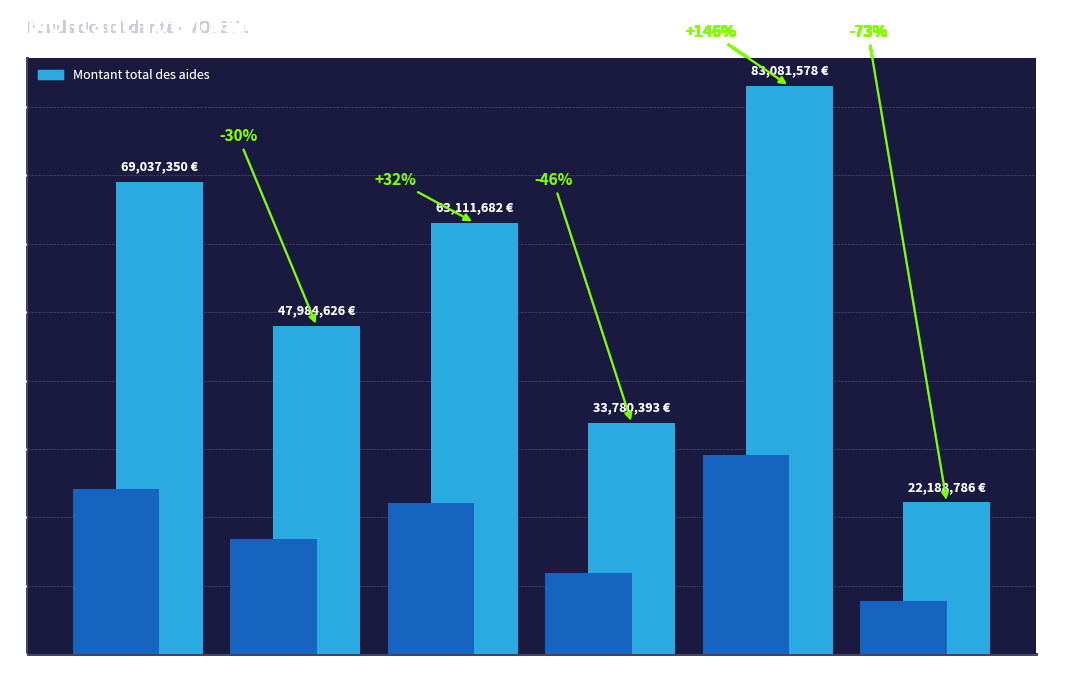

What is the sum of the values at Cantal and Ardèche?

96892075